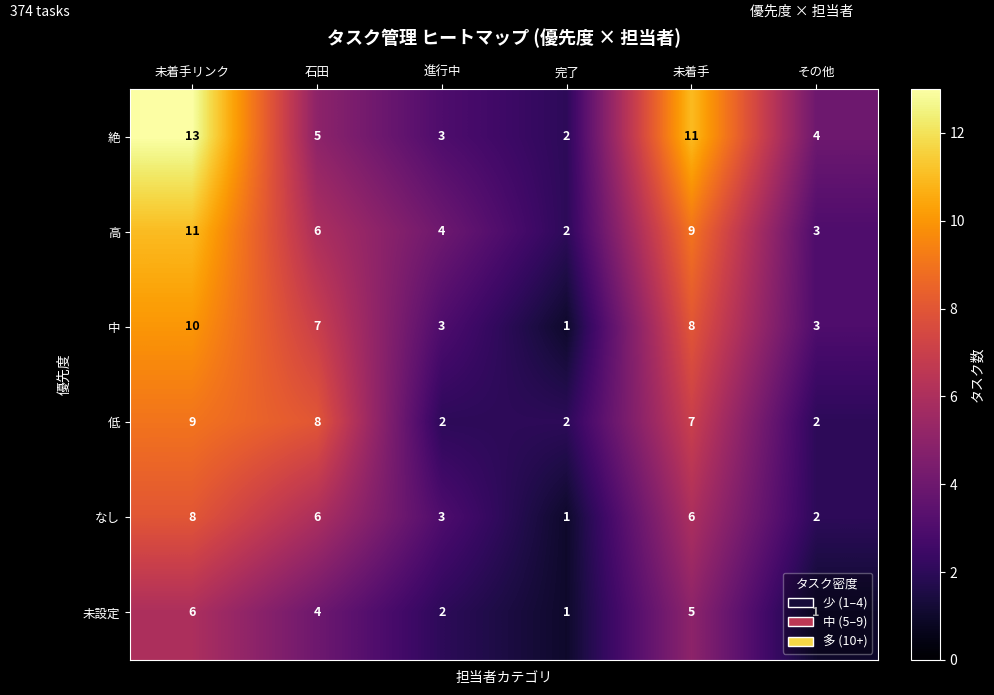

What is the difference between the maximum and minimum values in the 中 series?

9